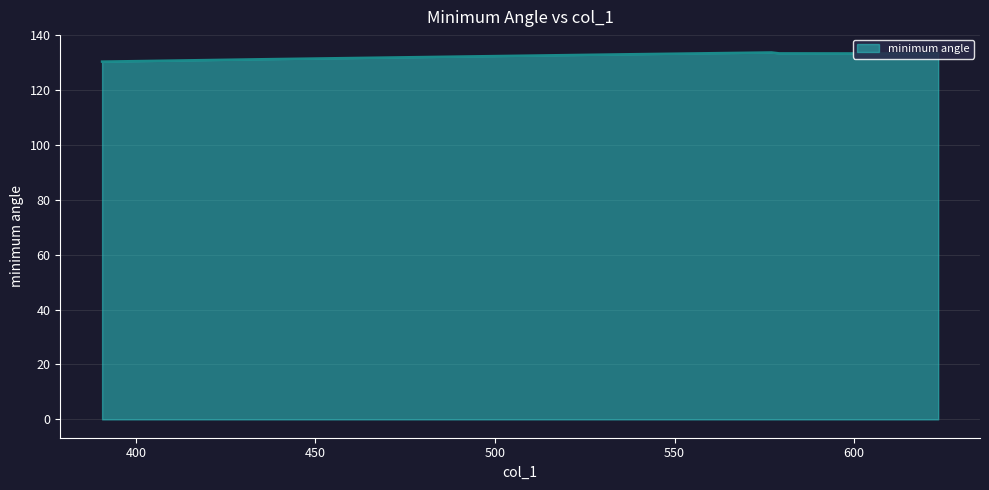

How many points are higher than both their immediate neighbors (excluding endpoints)?

1